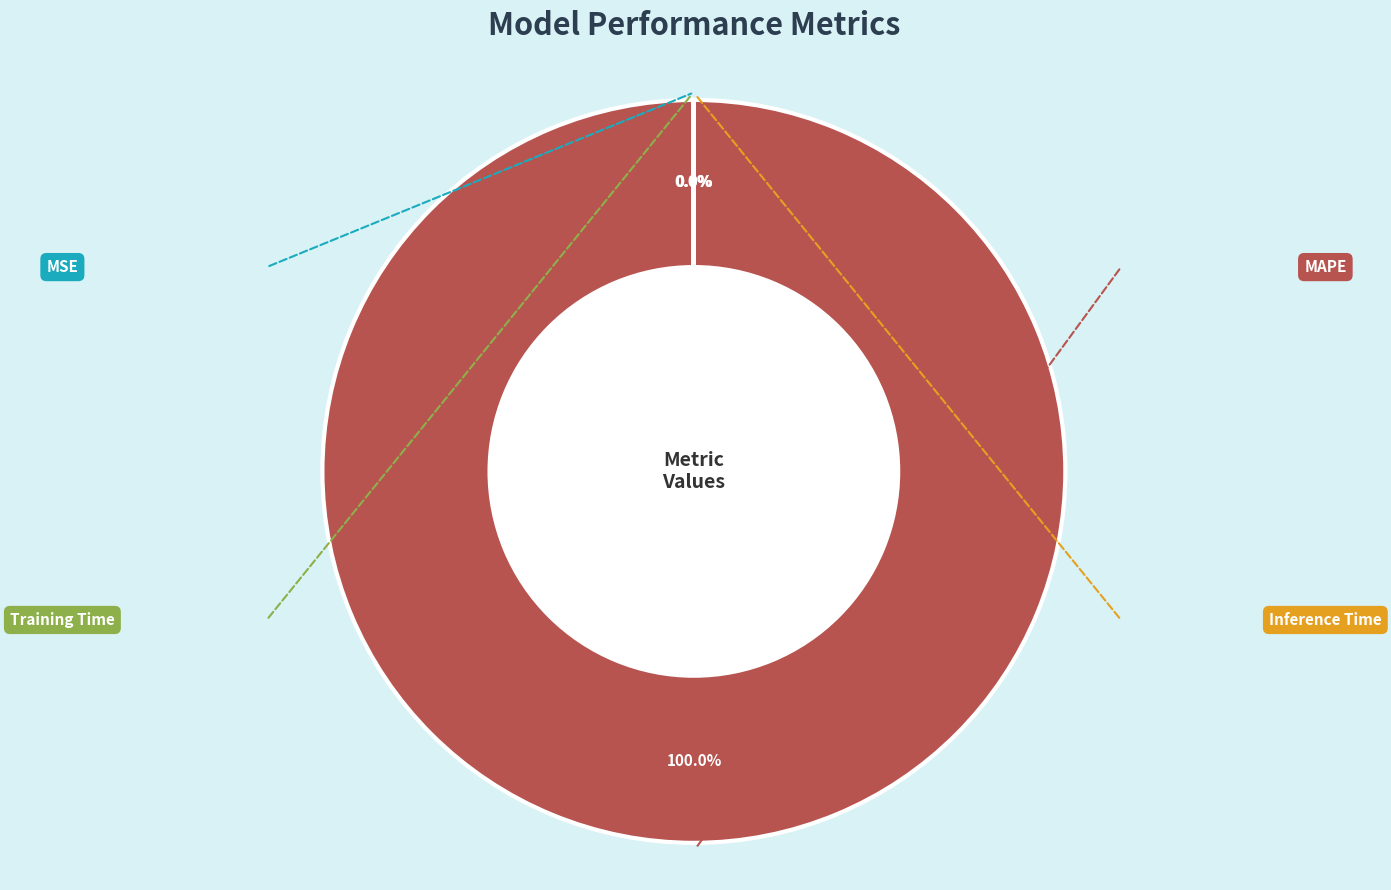

Is there a majority slice in this chart?

Yes